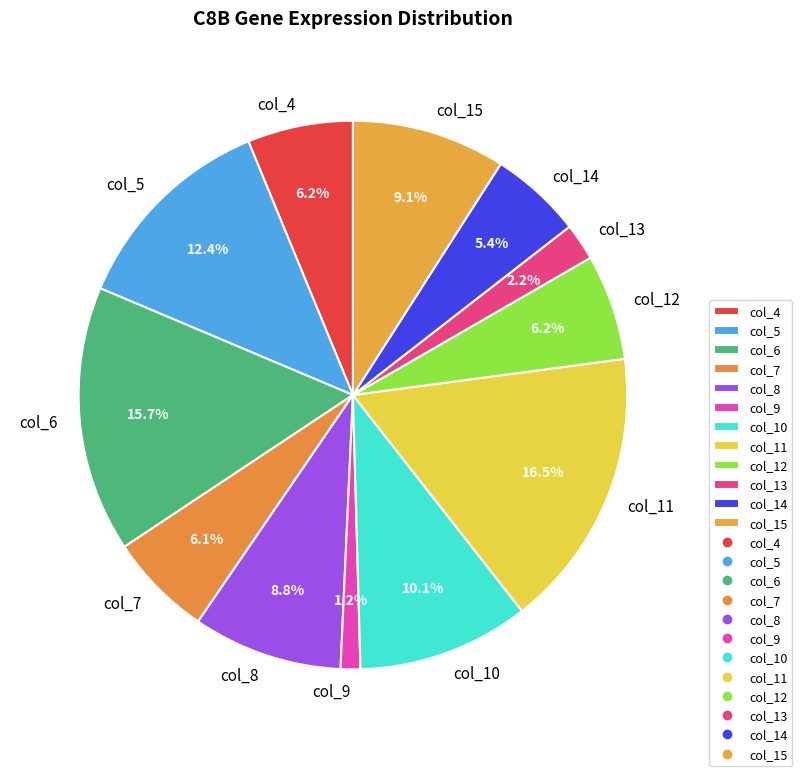

What is the smallest slice in the pie chart?

col_9